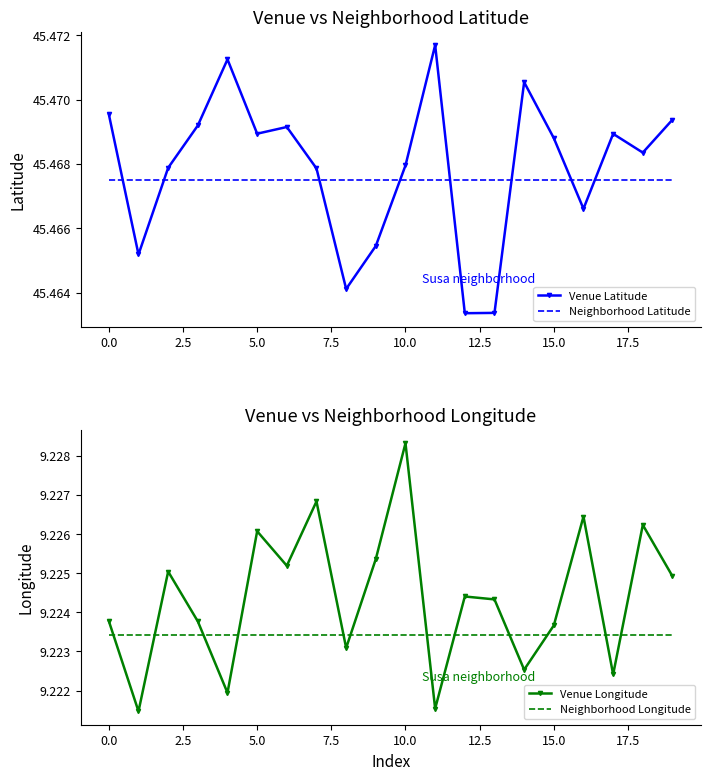

What is the value of the Neighborhood Longitude point at the 17th from the left?

9.2